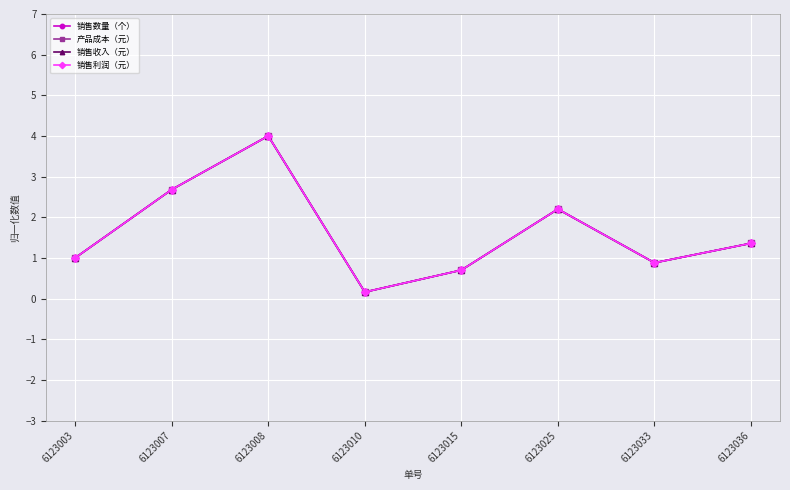

What is the difference between the maximum and second lowest values in the 产品成本（元） series?

3.3